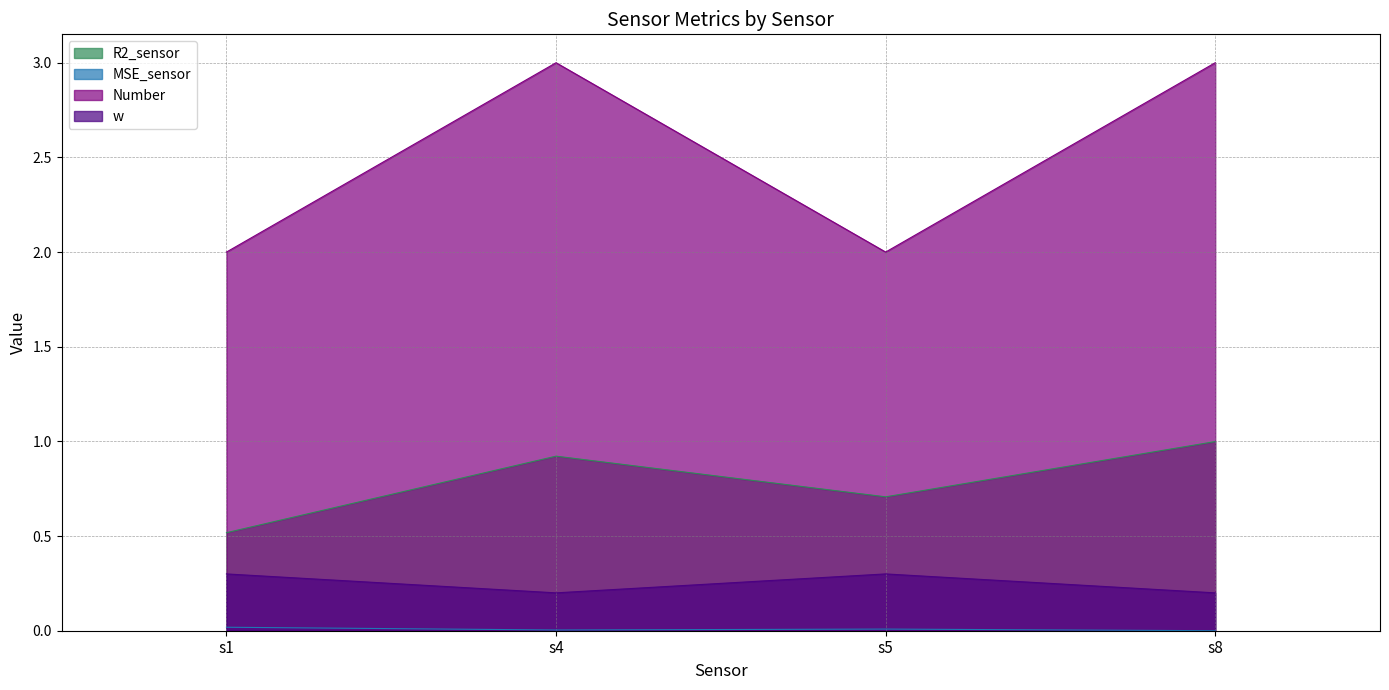

How many values in the Number series are below 3?

2